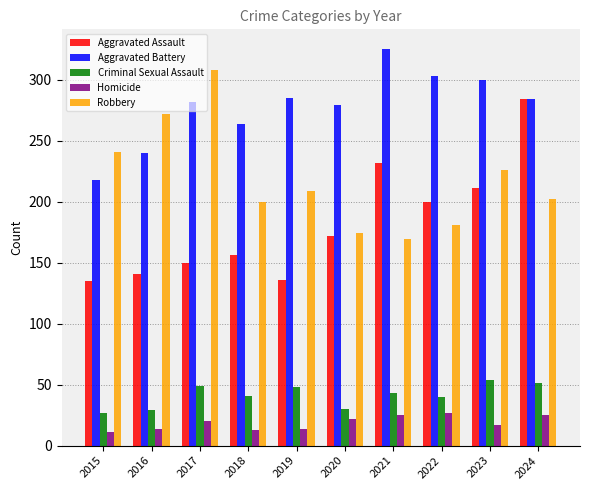

List the series in order of their peak value, highest first.

Aggravated Battery, Robbery, Aggravated Assault, Criminal Sexual Assault, Homicide